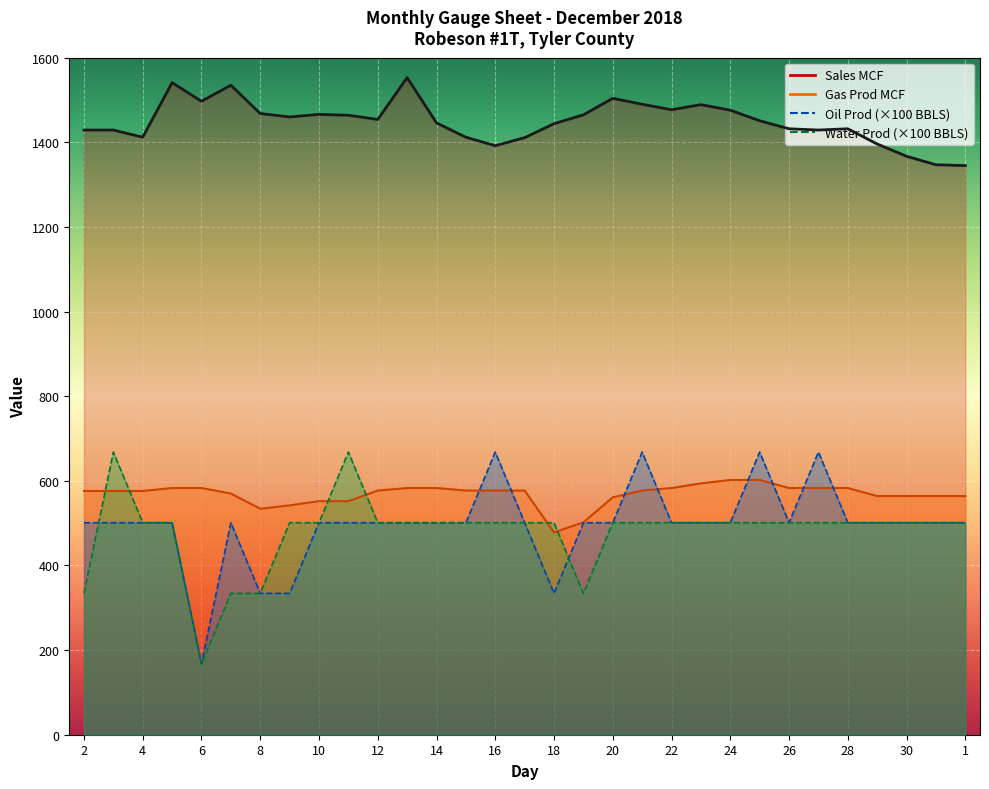

How many data points does each series have?

31